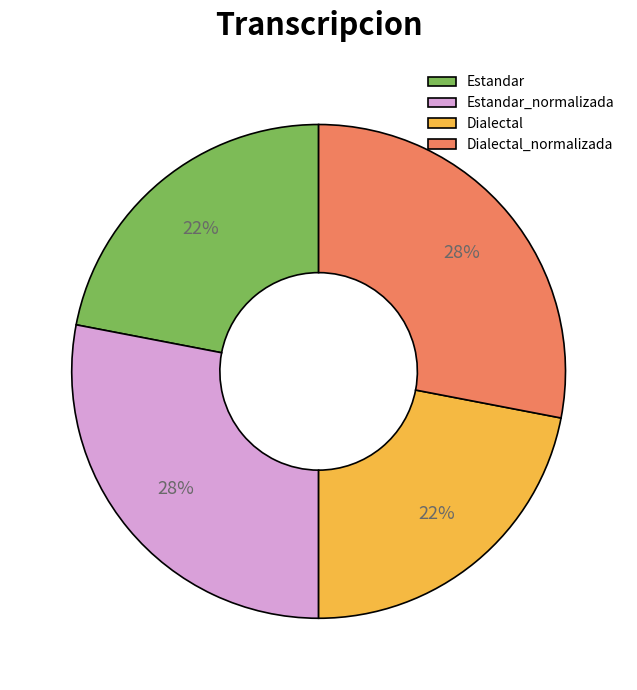

To the nearest percent, what is the average slice percentage?

25%